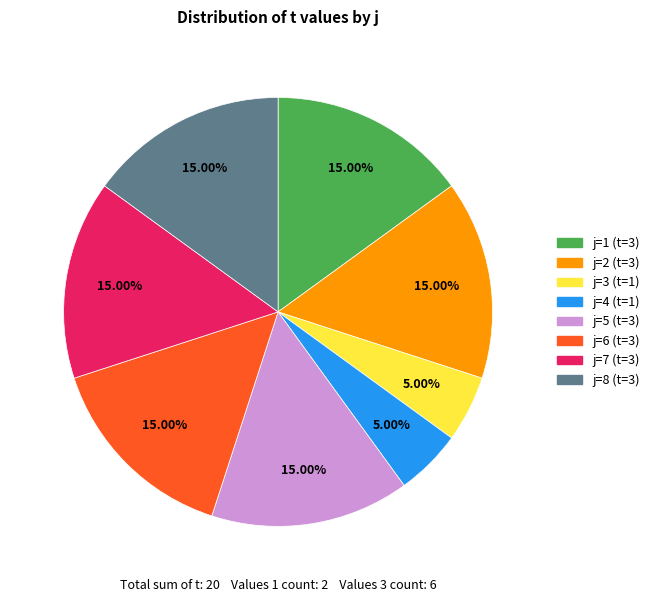

Does any single category account for the majority?

No